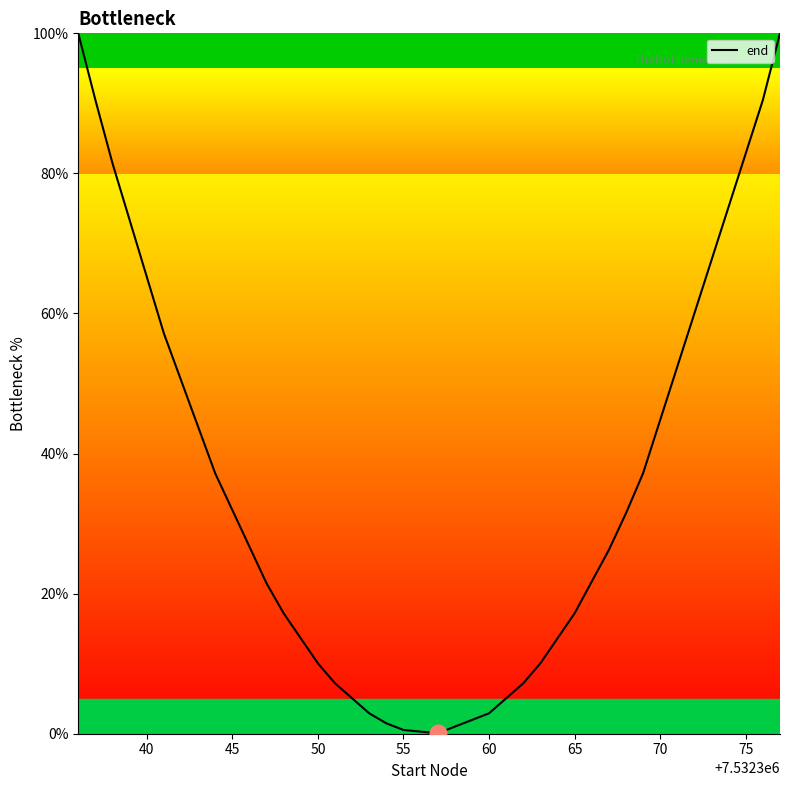

What is the value of the 21st point from the left?

0.5